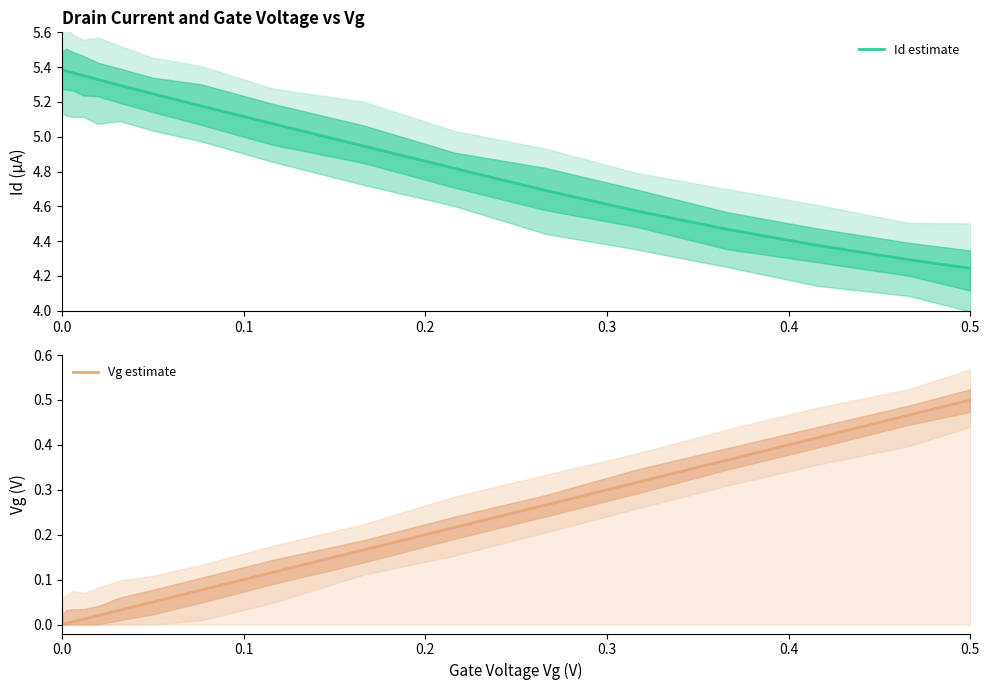

What is the greatest value displayed?

5.4